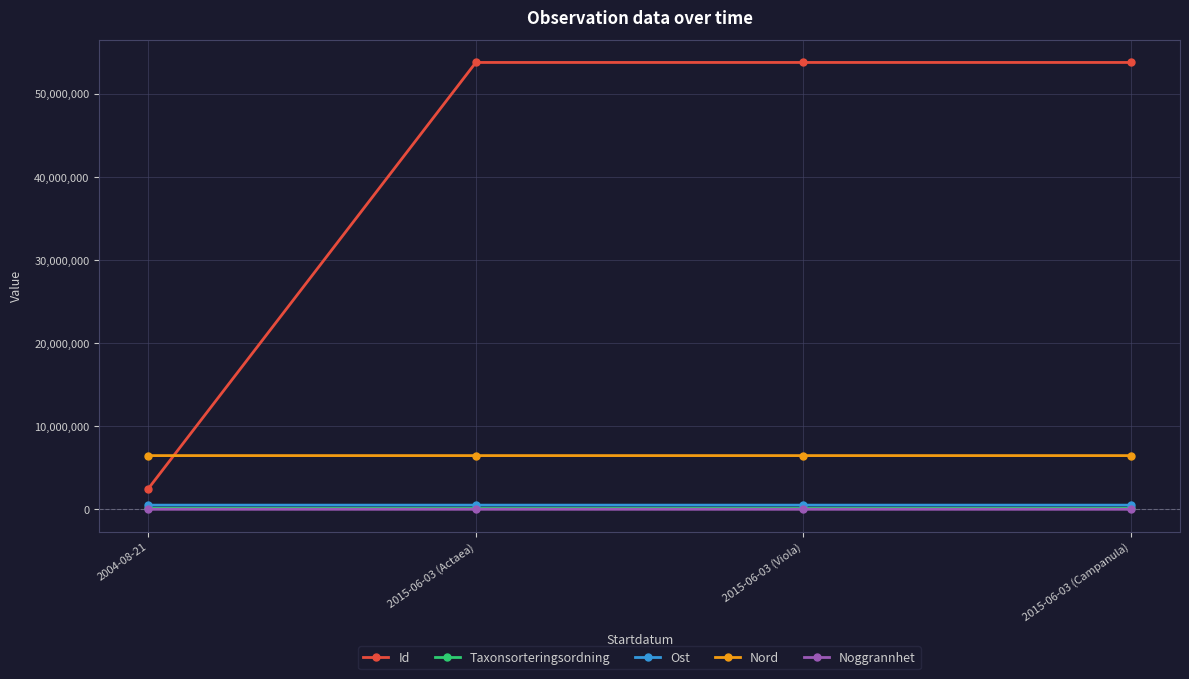

True or false: Noggrannhet has more than 1 points higher than both neighbors.

False